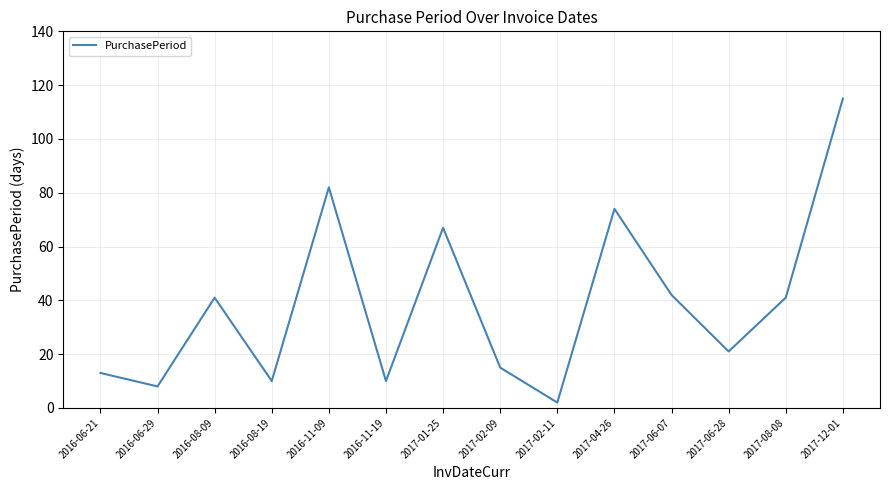

How many interior local valleys (lower than both neighbors) does the data have?

5